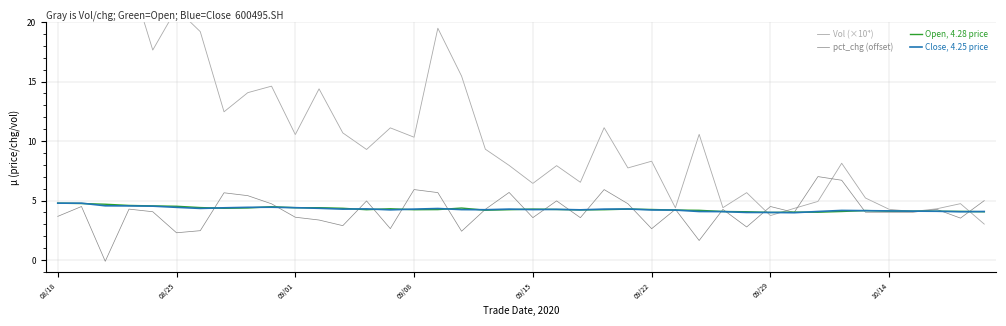

In Close, 4.25 price, how many points are lower than both neighbors (excluding endpoints)?

8